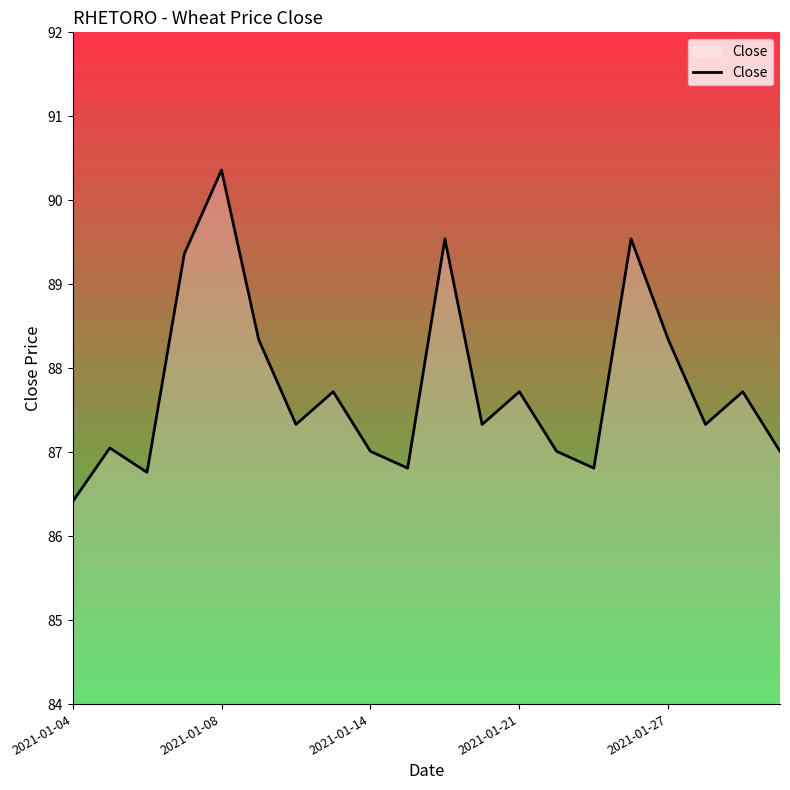

What is the lowest value of the Close series?

86.4